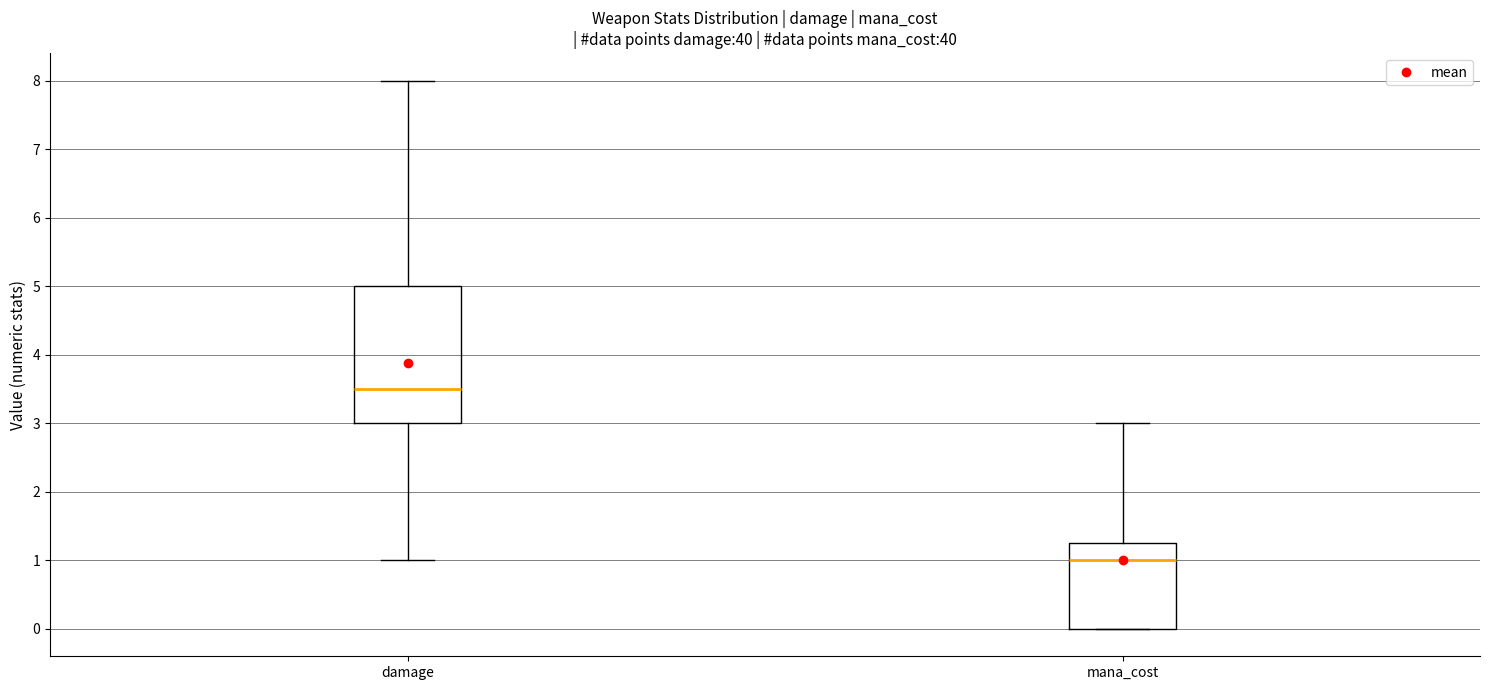

Where is the lower edge of the box for damage on the y-axis? The values are not printed on the chart, so give them approximately, as read against the axis.

3.0